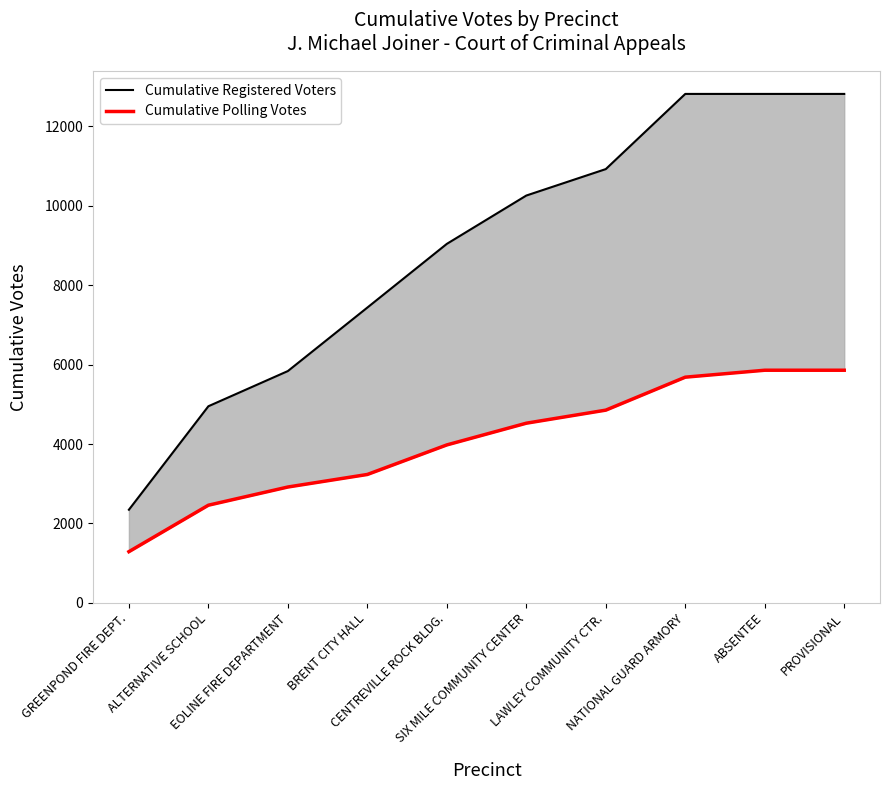

What is the label of the 1st point from the right?

PROVISIONAL